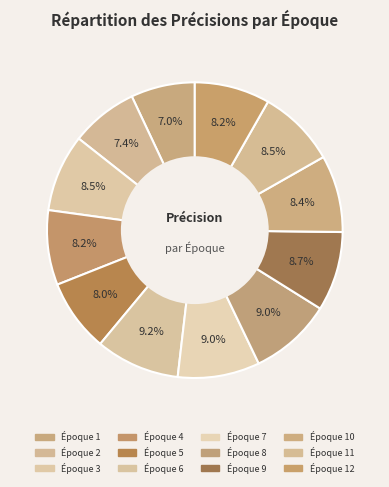

Count the number of slices in the pie.

12